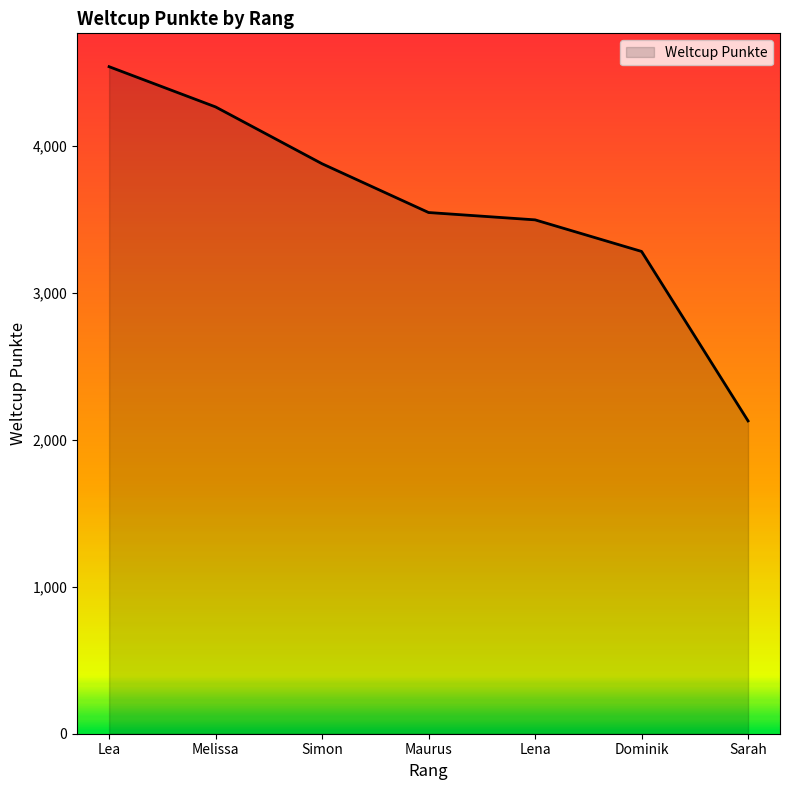

What is the average value?

3593